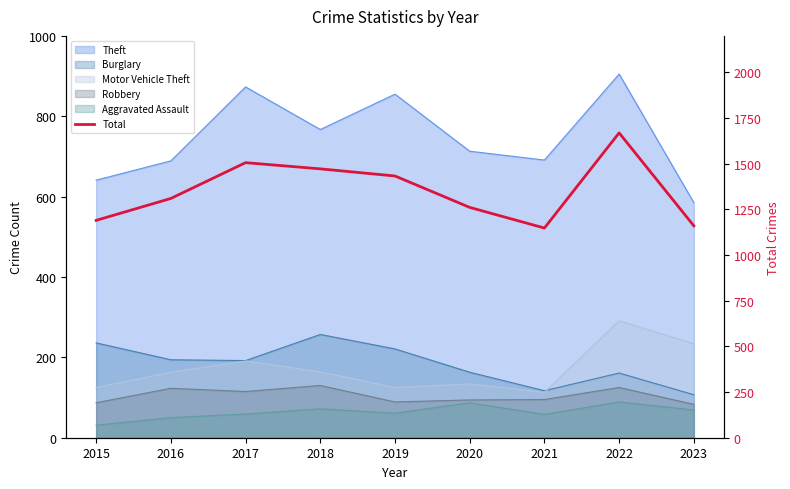

What is the greatest value displayed?

1669